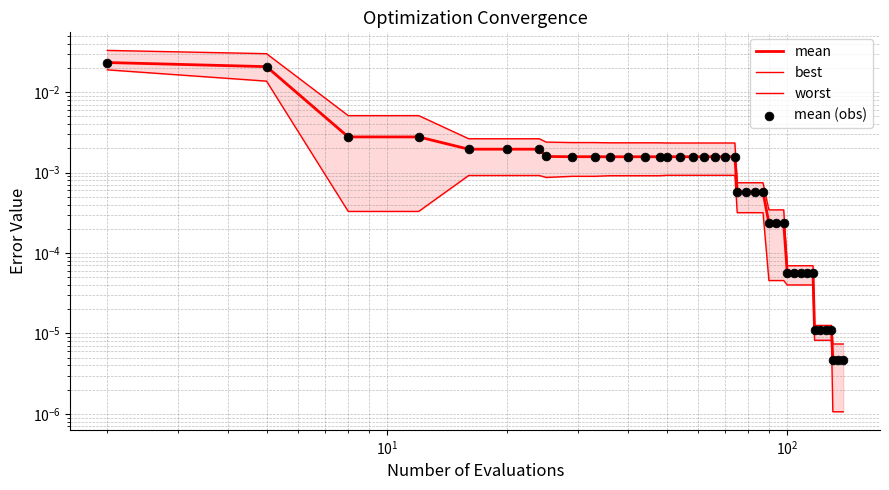

Which series reaches the maximum Y coordinate?

worst